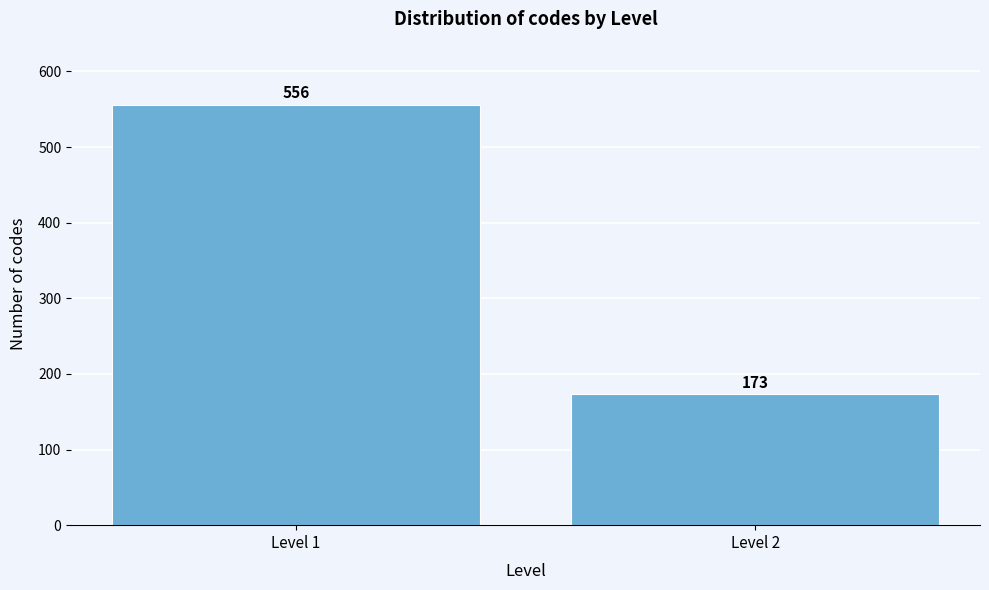

Reading right to left, extract all data points from this chart.

173	556